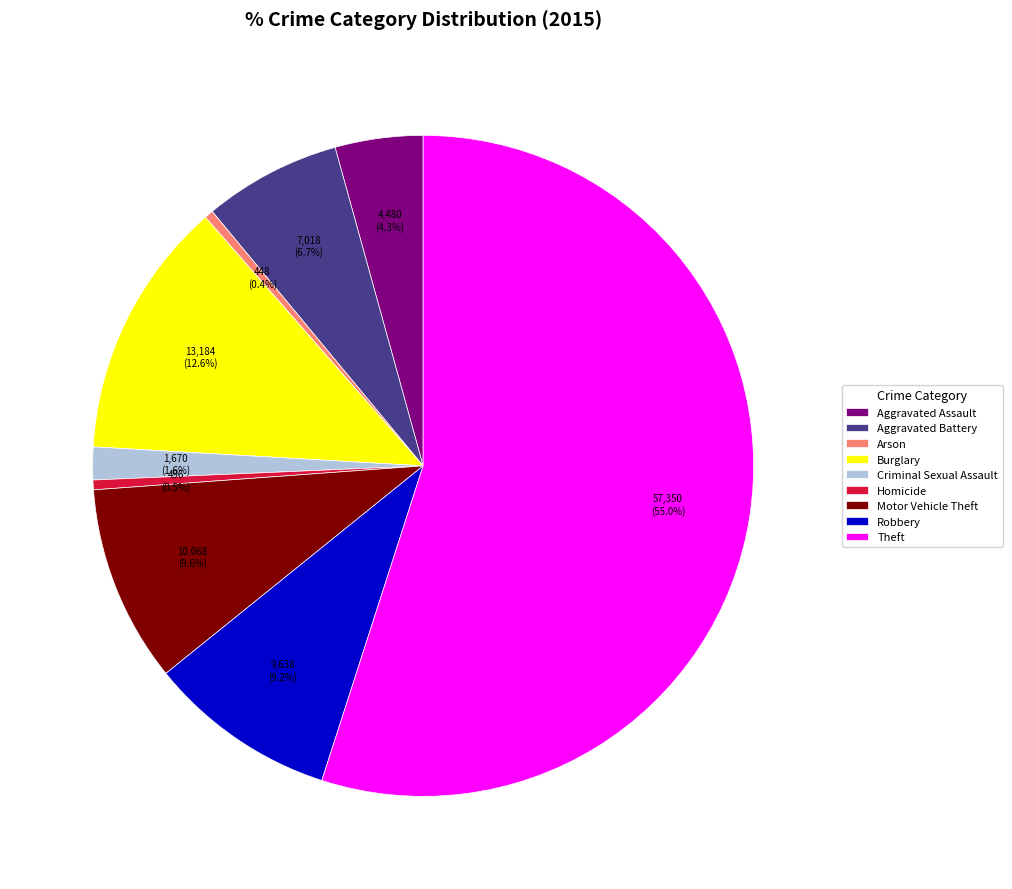

Count the number of slices in the pie.

9